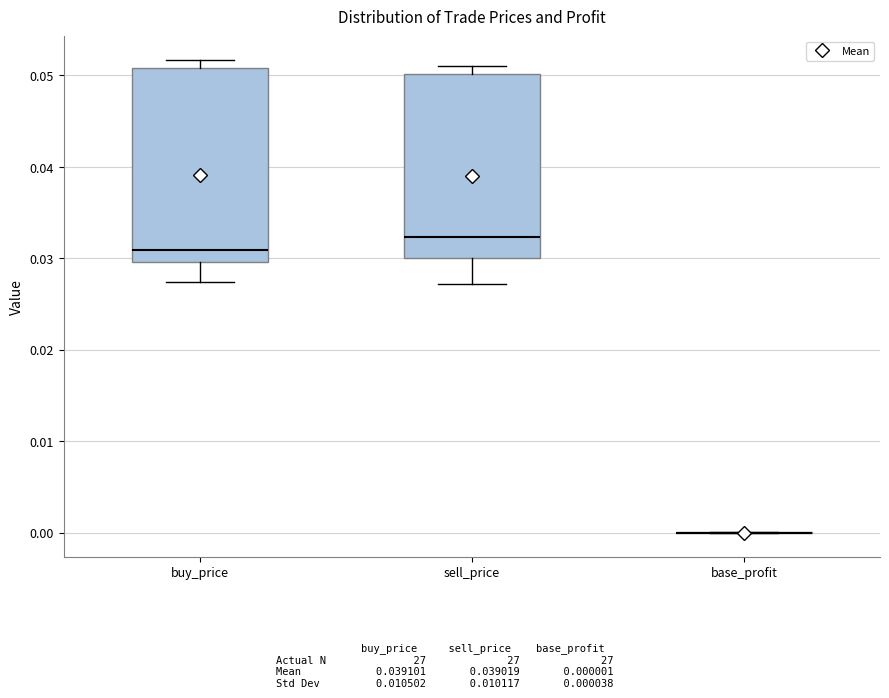

Reading left to right, read every box against the y-axis: the position of its median line, the range the box covers, and the ends of its whiskers. The values are not printed on the chart, so give them approximately, as read against the axis.

buy_price: median 0.031, box 0.030 to 0.051, whiskers 0.027 to 0.052
sell_price: median 0.032, box 0.030 to 0.050, whiskers 0.027 to 0.051
base_profit: box collapsed to a line at 0.000, whiskers 0.000 to 0.000